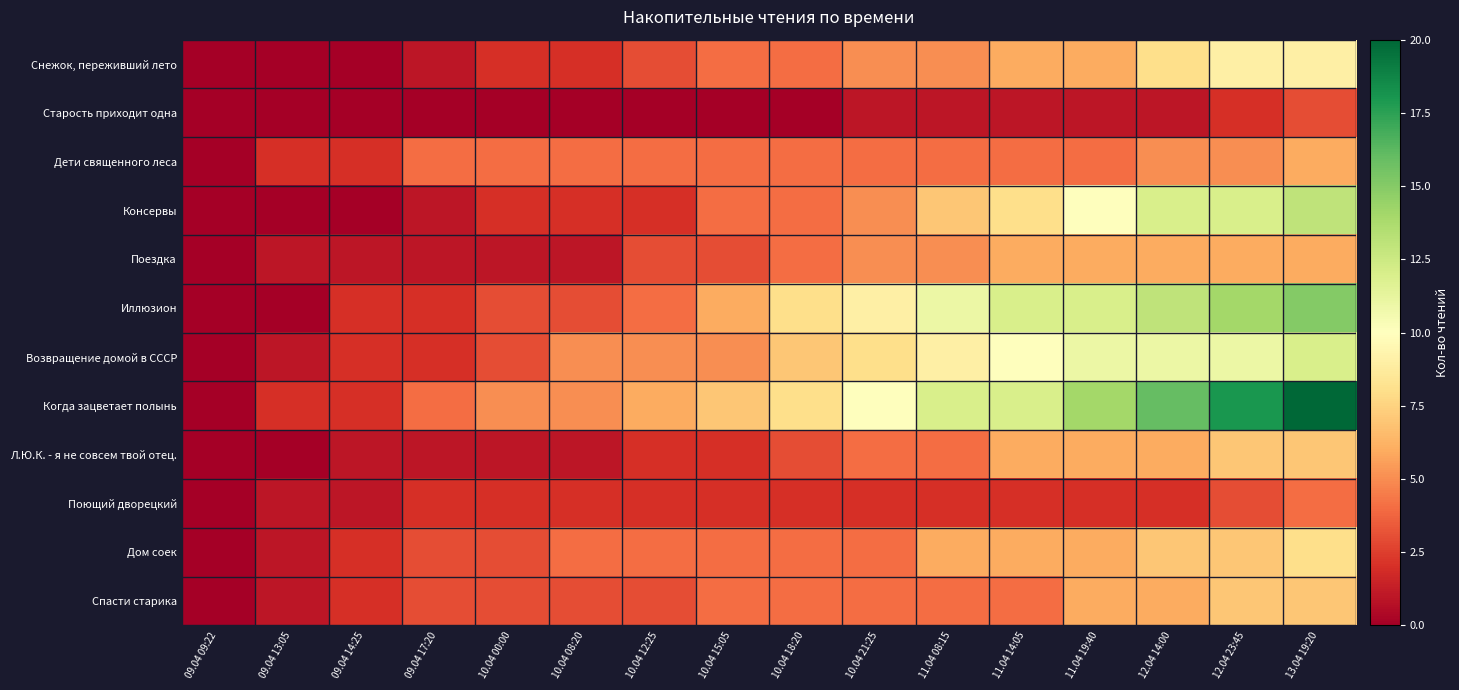

Which series has the widest spread of values?

Когда зацветает полынь